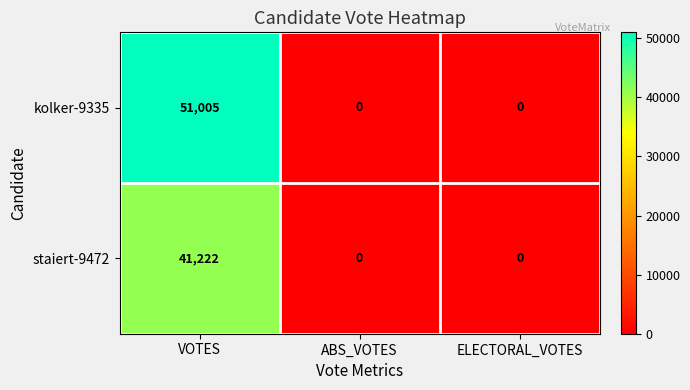

True or false: kolker-9335 has a value of 17066 at ELECTORAL_VOTES.

False